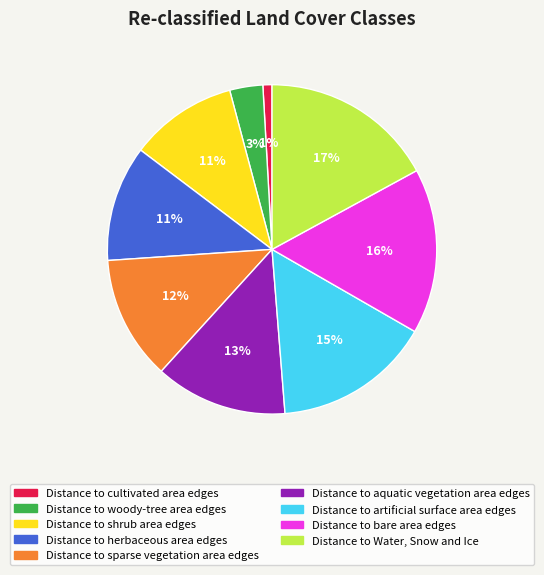

To the nearest percent, what is the difference between the Distance to bare area edges and Distance to herbaceous area edges slice percentages?

5%